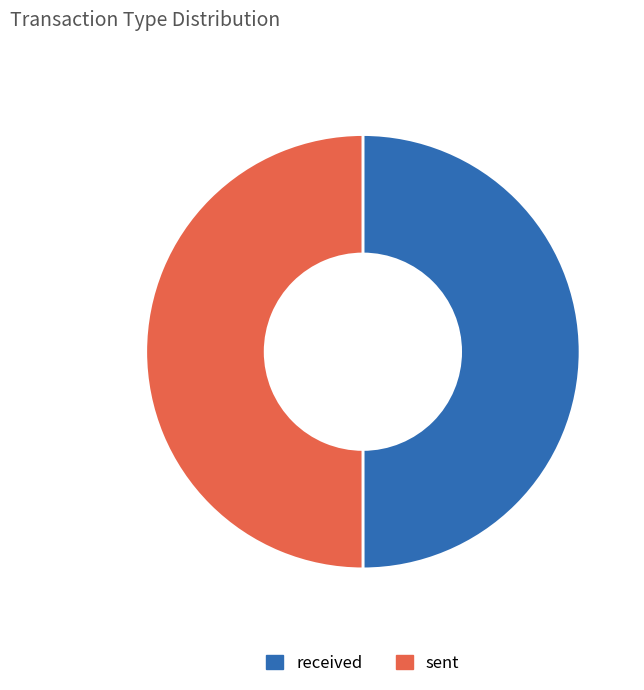

Approximately how many times larger is the value at sent compared to received?

1.0